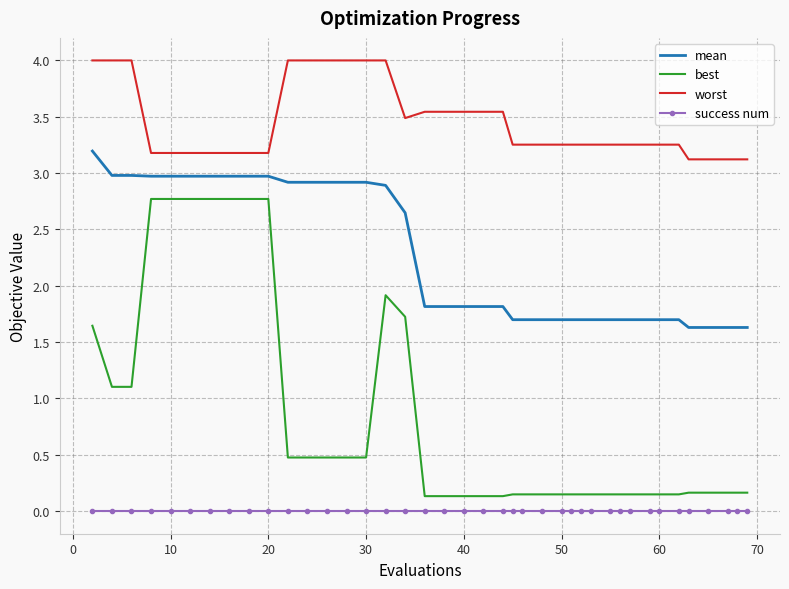

Which series has the largest range (max minus min)?

best